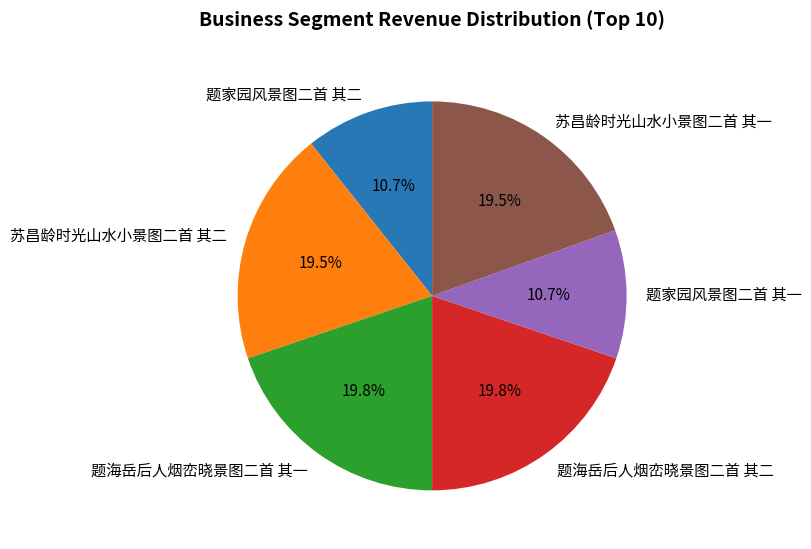

Is 苏昌龄时光山水小景图二首 其一 the majority of the pie?

No